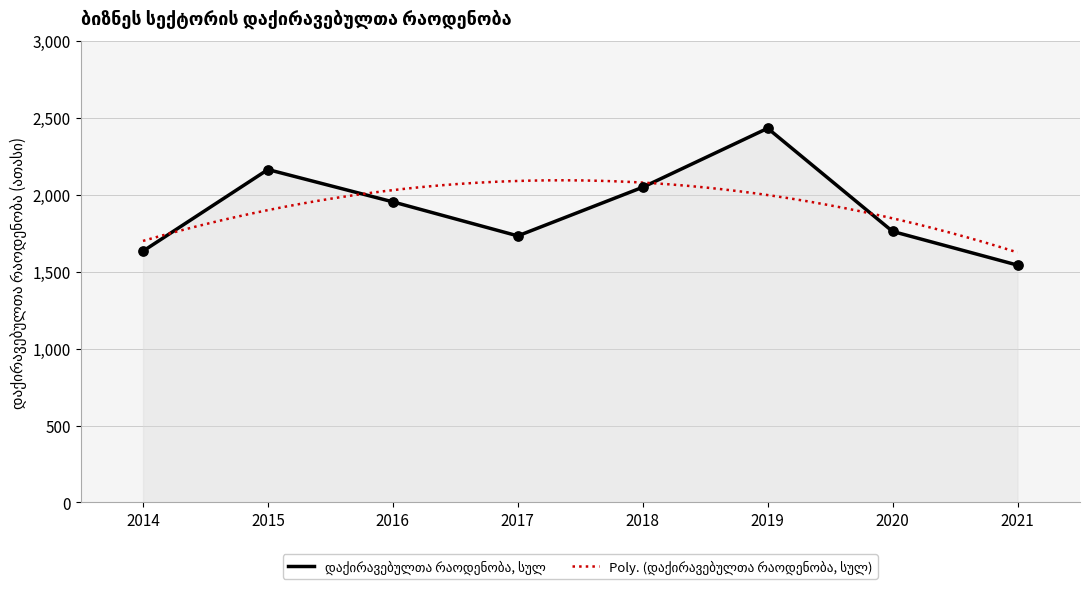

What is the change in value from 2015 to 2019?

+268